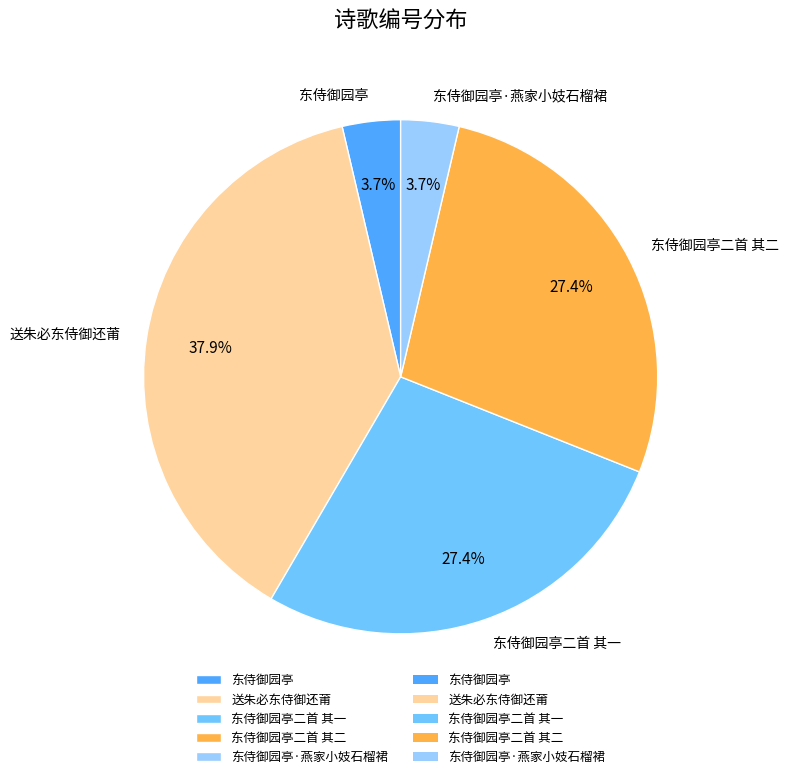

Which slice is the largest?

送朱必东侍御还莆